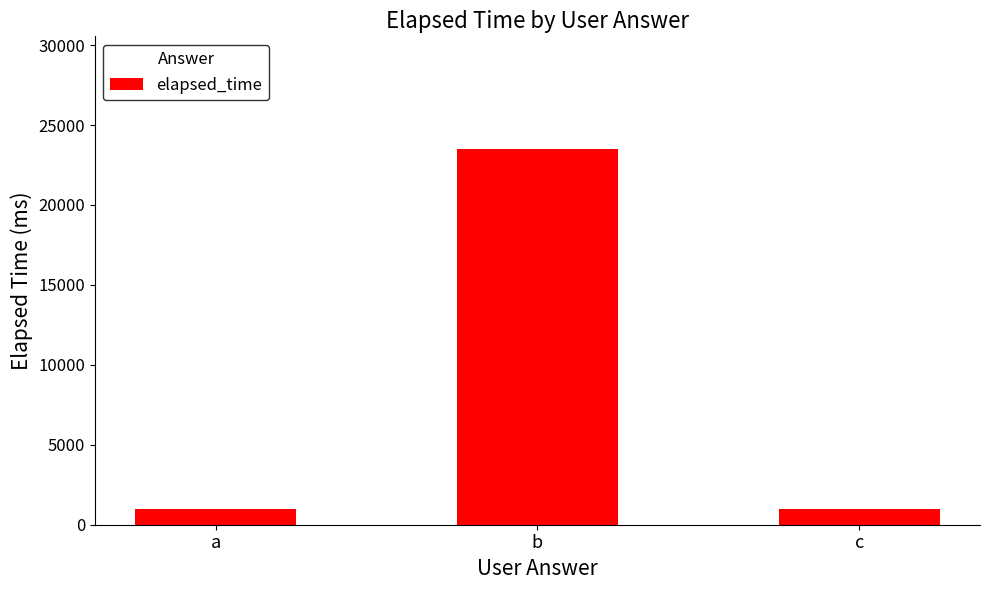

What is the sum of the values at c and b?

24500